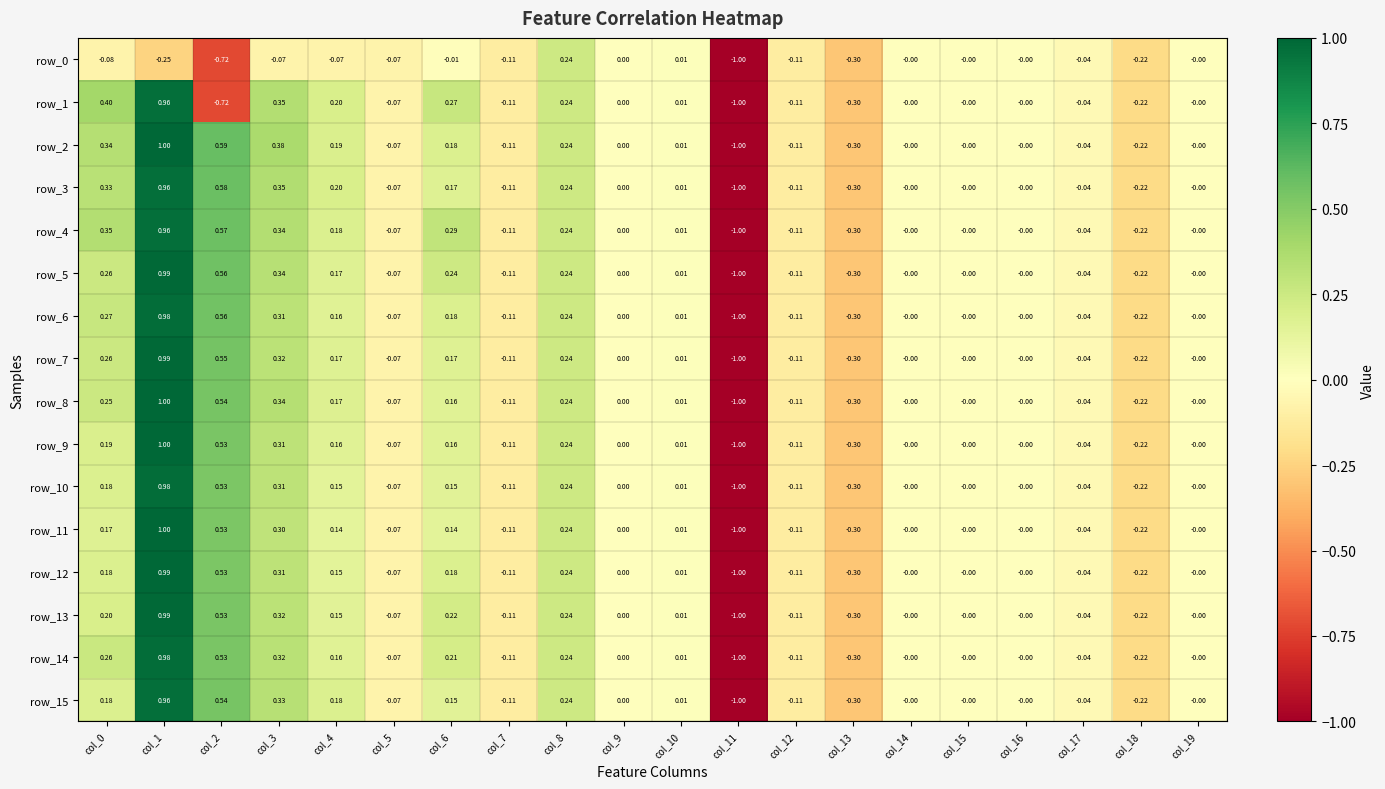

Count the number of data series in this chart.

16